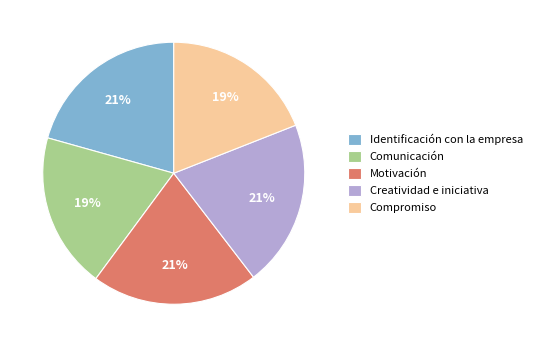

To the nearest percent, what is the difference between the largest and smallest slice percentages?

2%